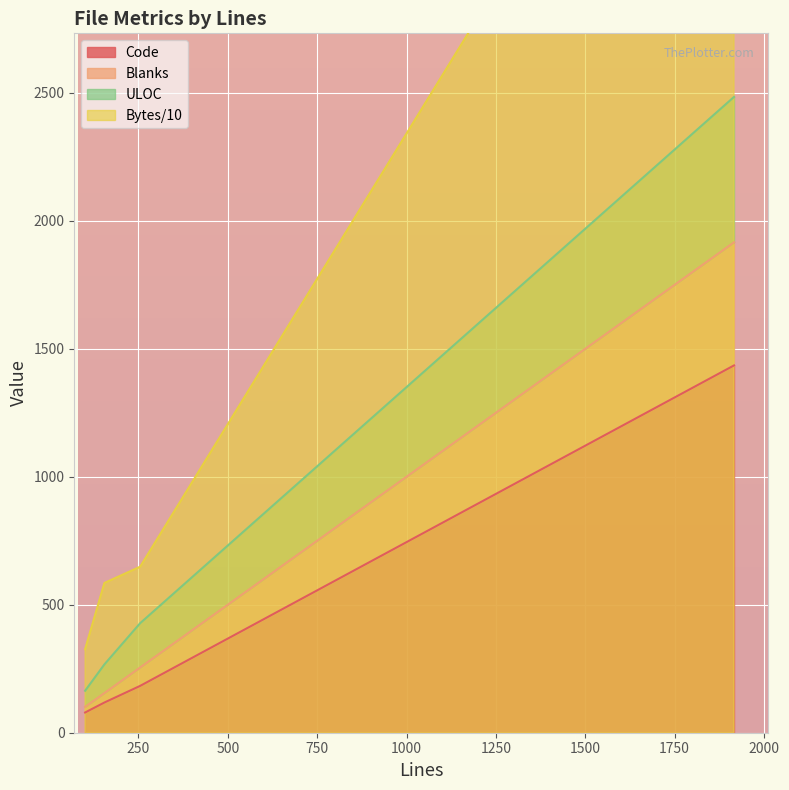

What is the highest value of the Code series?

1435